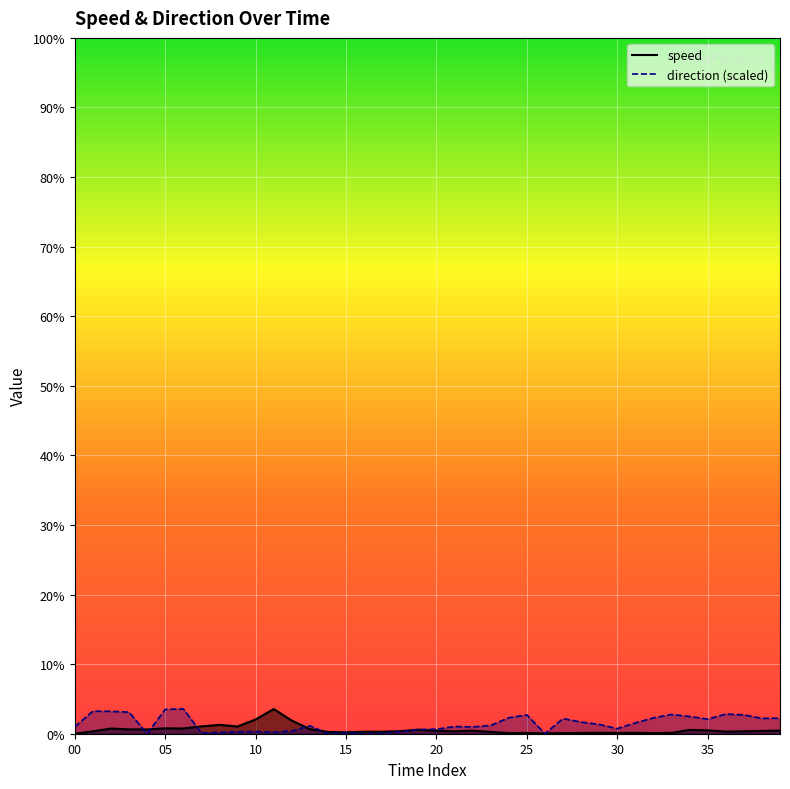

What is the difference between the speed values at 24 and 29?

0.2